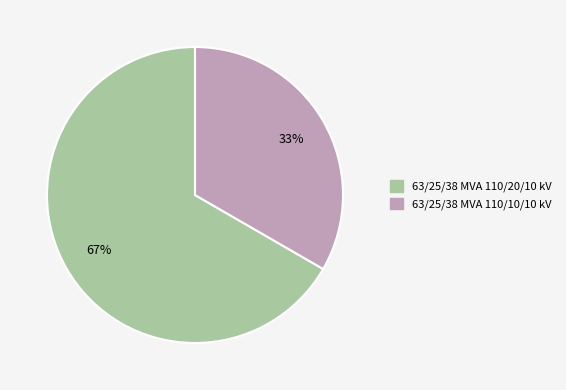

How many slices are in this pie chart?

2